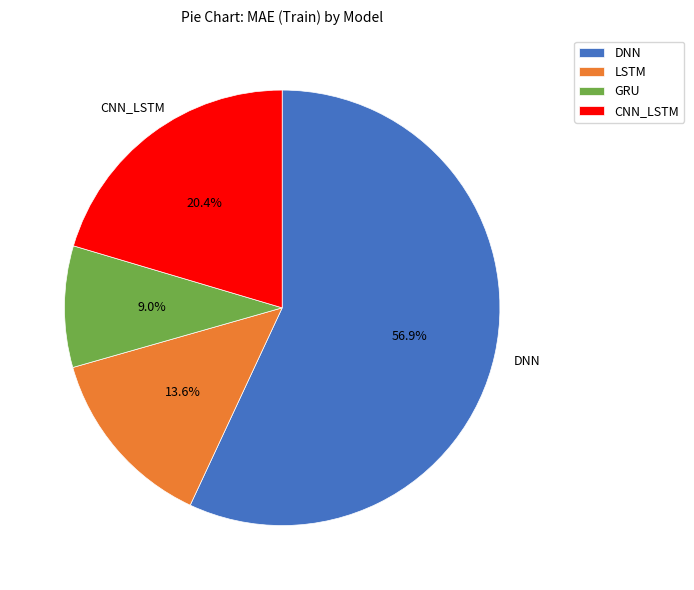

To the nearest percent, what is the average slice percentage?

25%